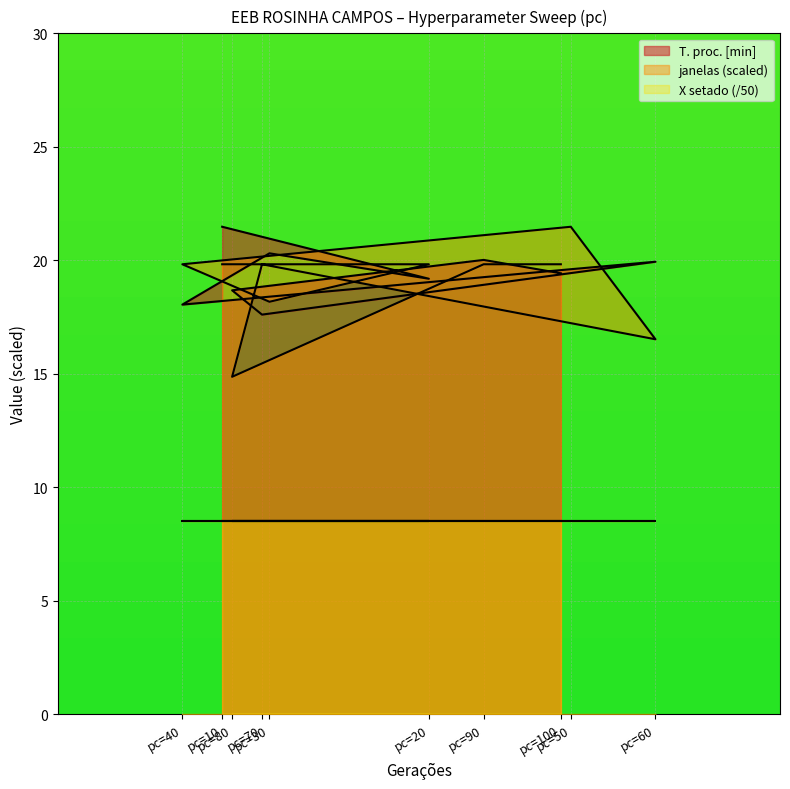

What is the sum of all janelas values?

190.0